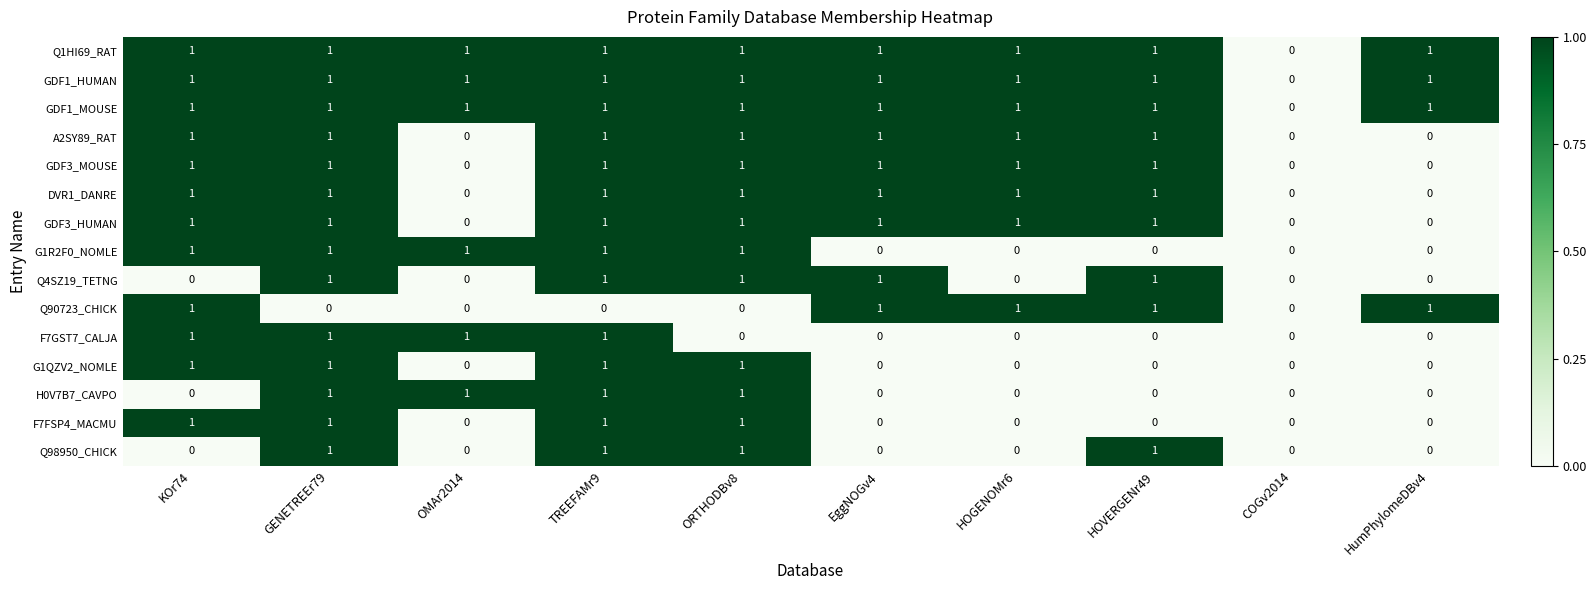

Is it true that H0V7B7_CAVPO equals 1 at OMAr2014?

True